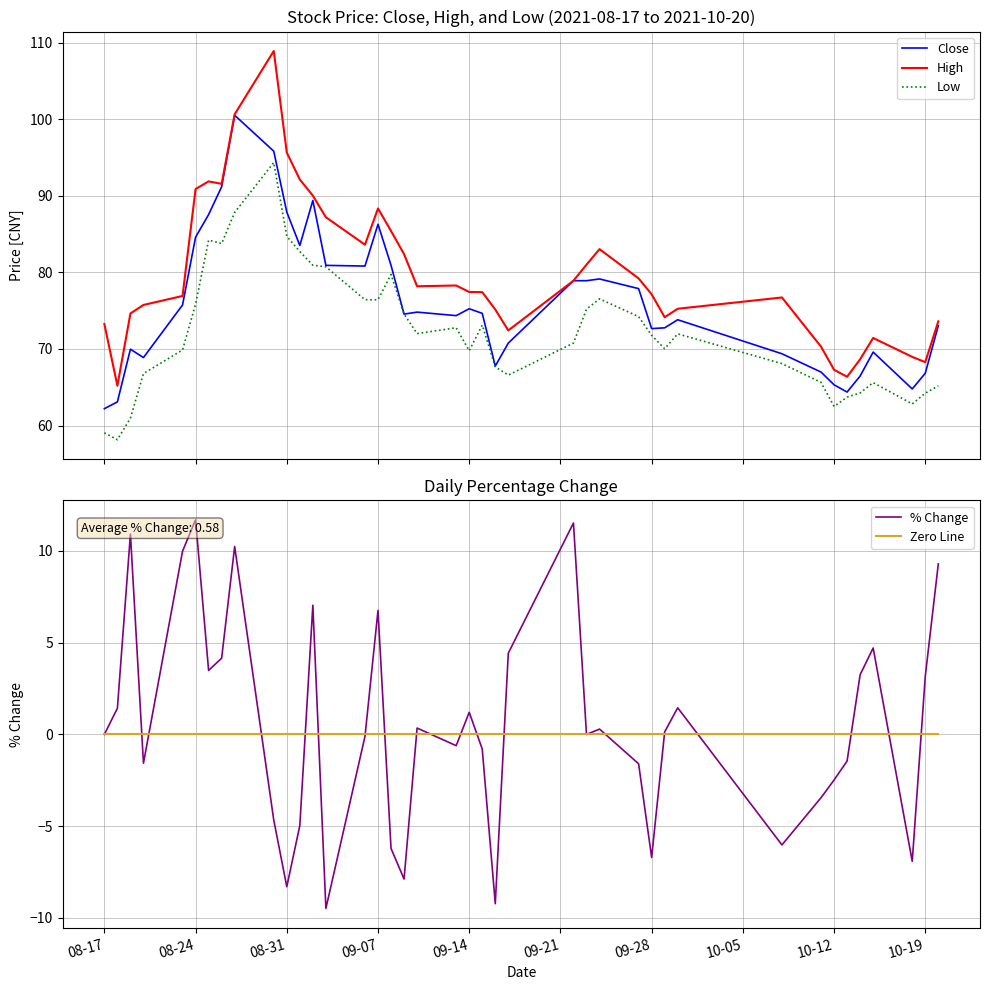

What is the highest value of the % Change series?

11.7